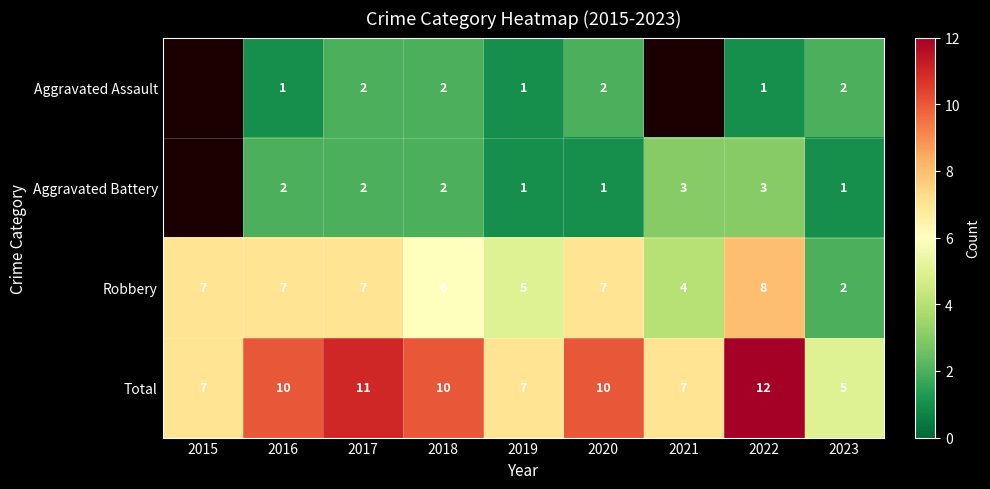

Is it true that Aggravated Battery equals 1.6 at 2023?

False